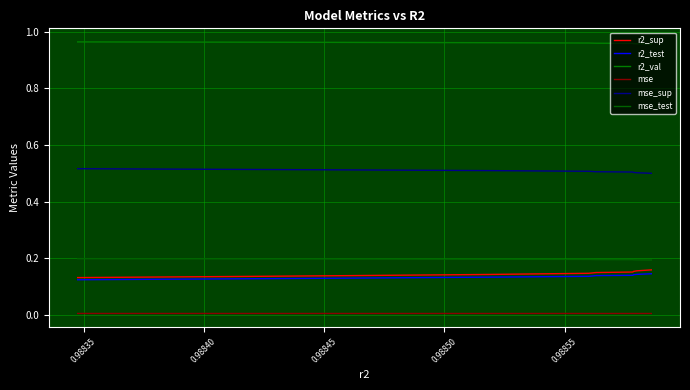

Count the mse_sup values in the range 0 to 1.

10